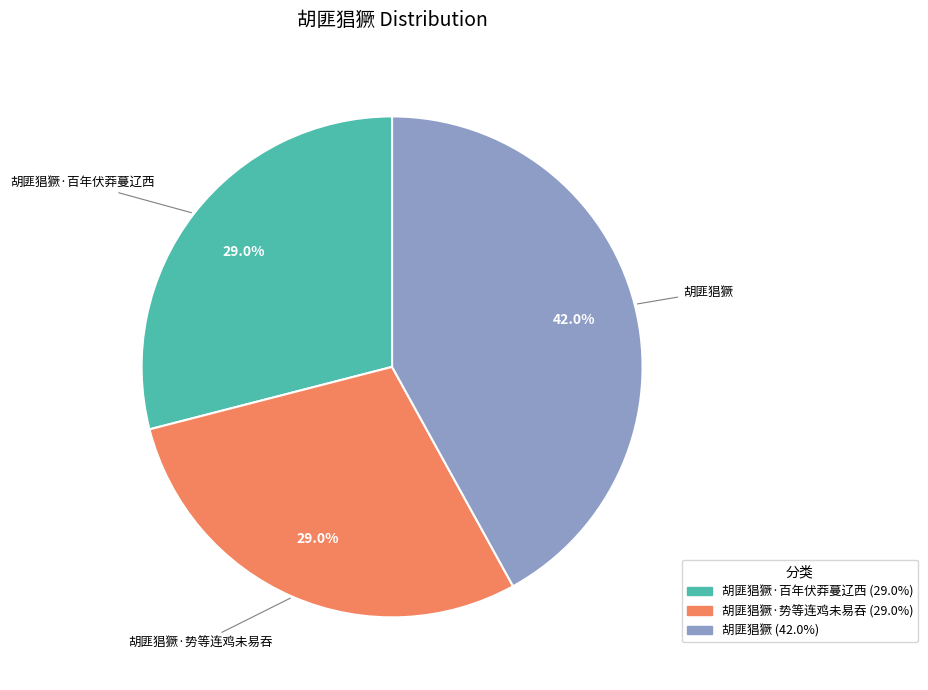

Is there any slice that represents more than half of the pie?

No